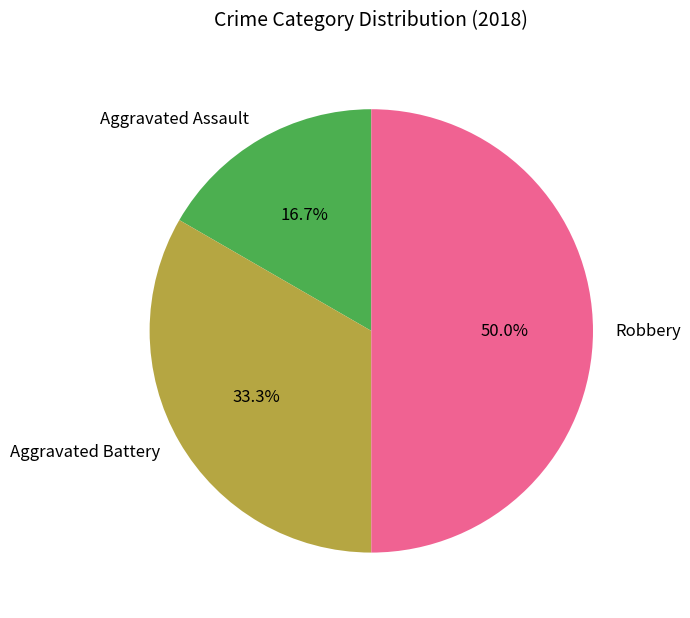

To the nearest percent, what is the average slice percentage?

33%